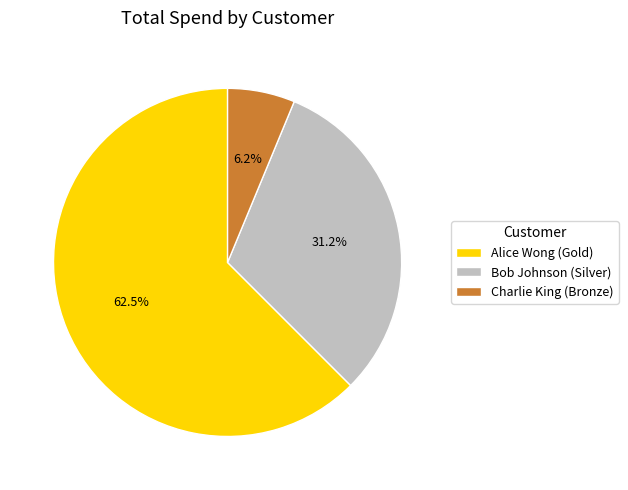

What is the majority slice?

Alice Wong (Gold)